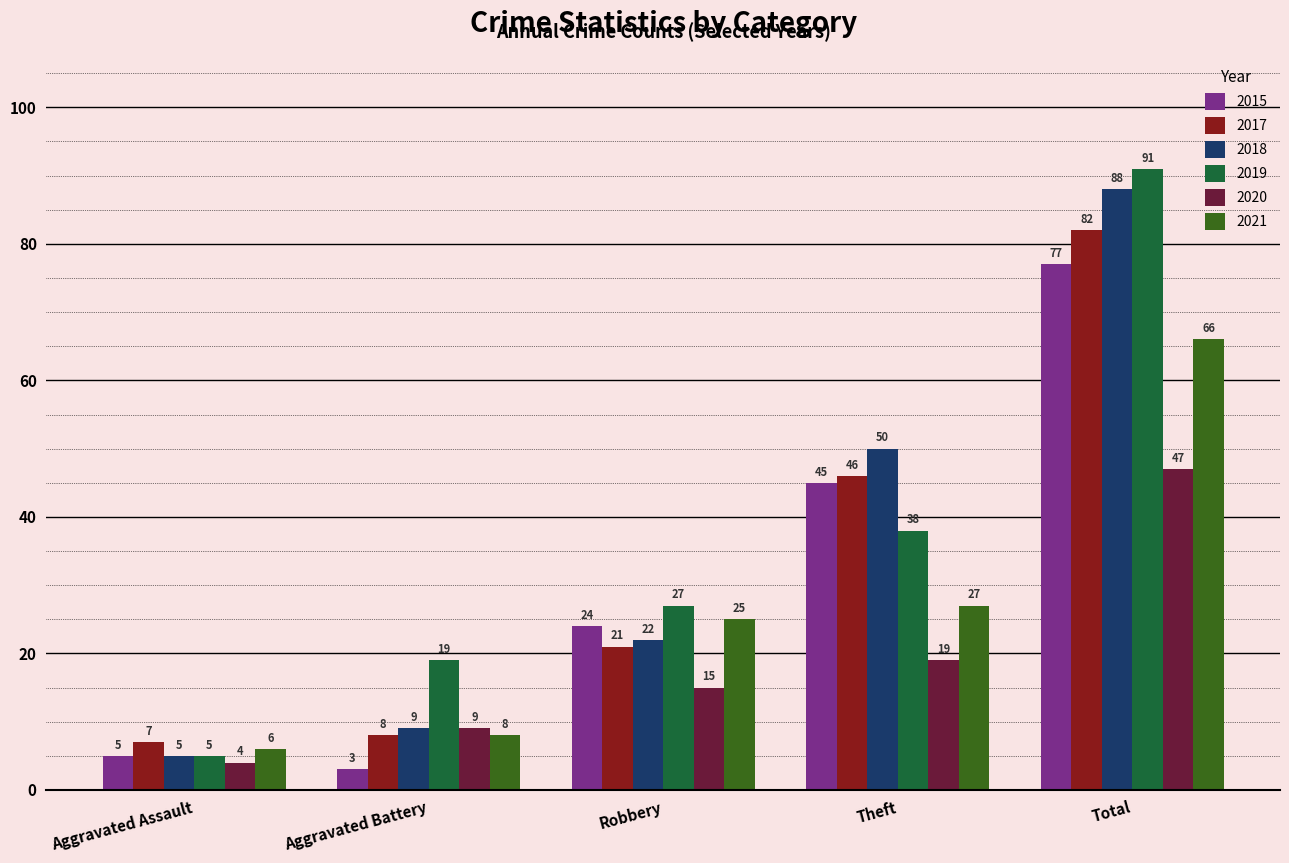

How many series are shown in this chart?

6